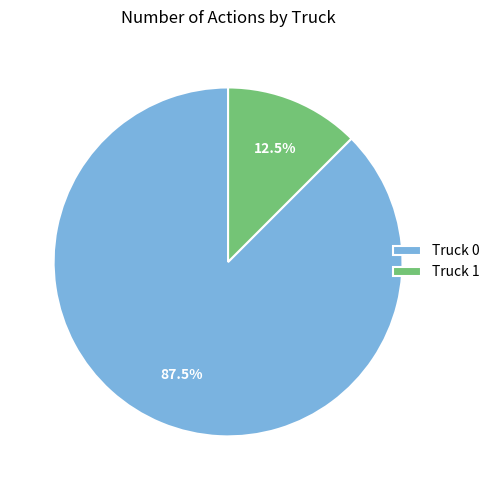

Approximately how many times larger is the value at Truck 0 compared to Truck 1?

7.0